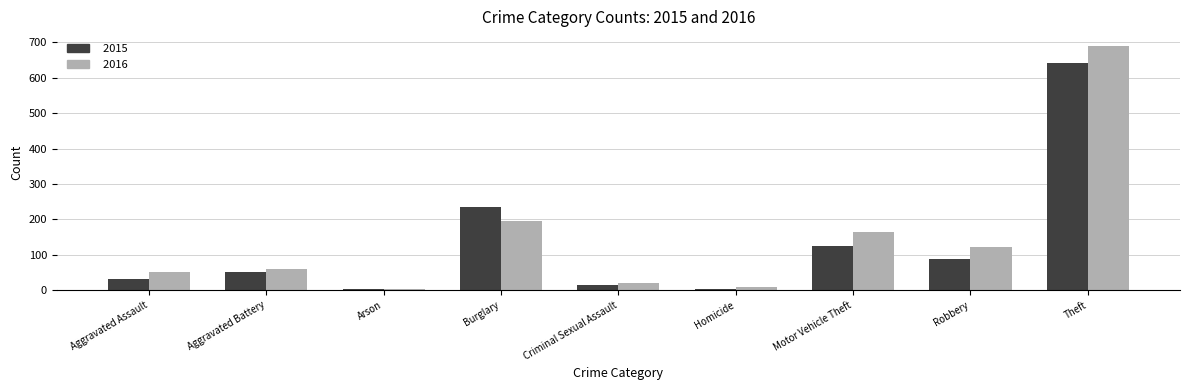

Where is 2016 nearest to the value 346?

Burglary